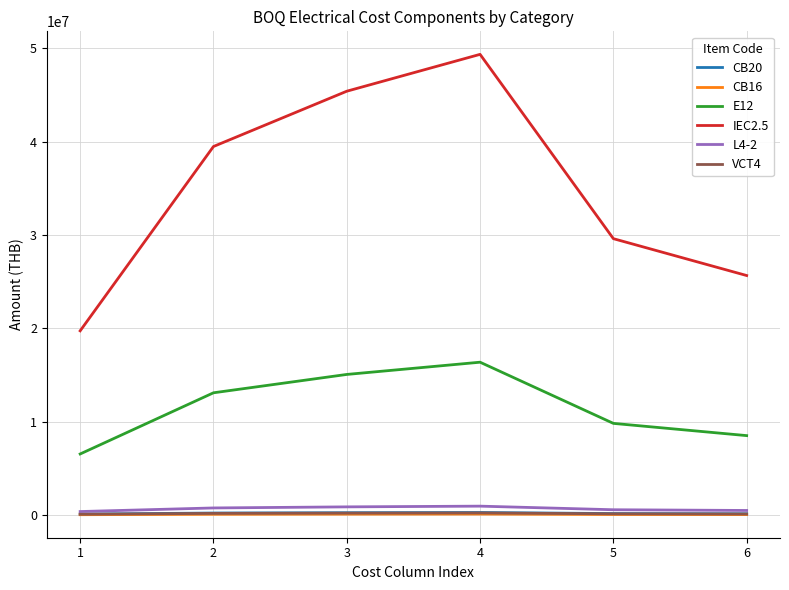

The value of E12 at 6 is 14467622. True or false?

False